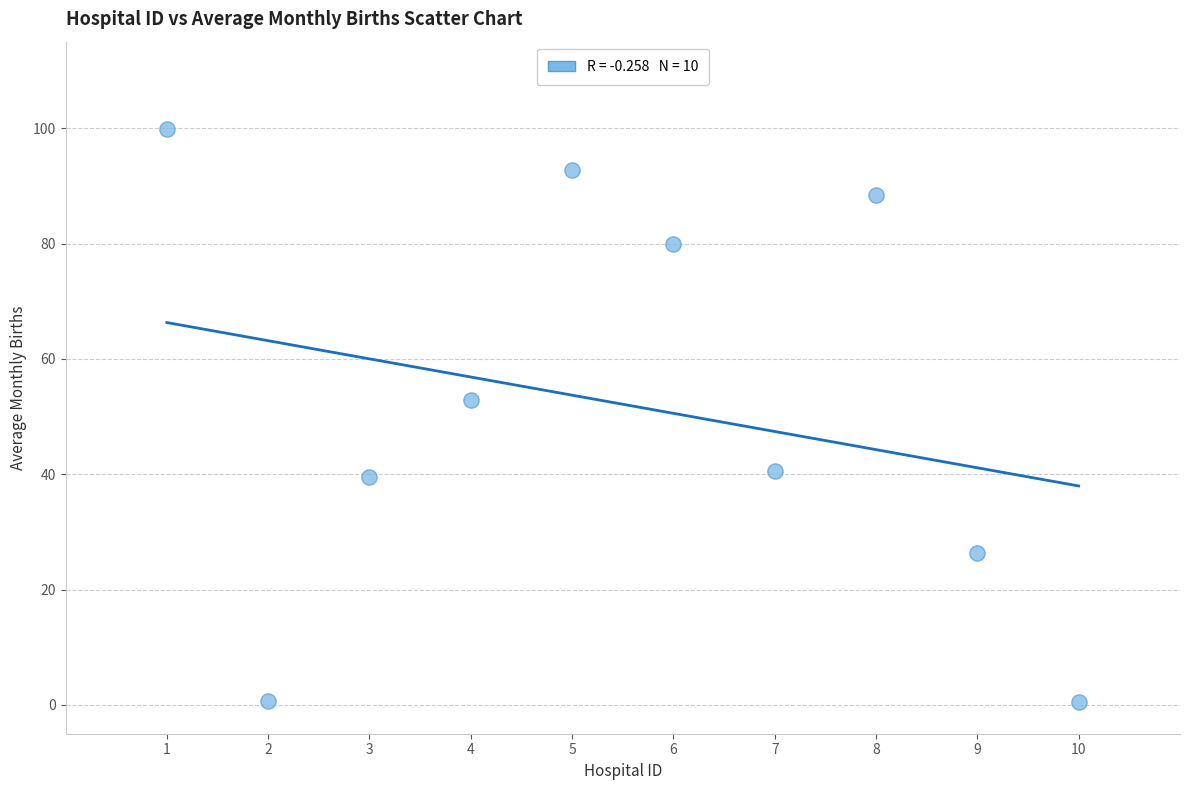

What is the range of Y values (max minus min)?

99.4